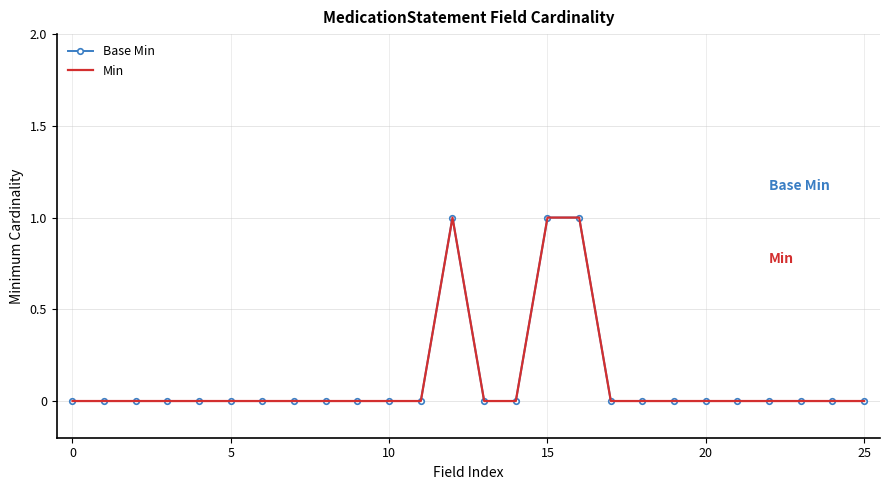

Which series has the largest range (max minus min)?

Base Min